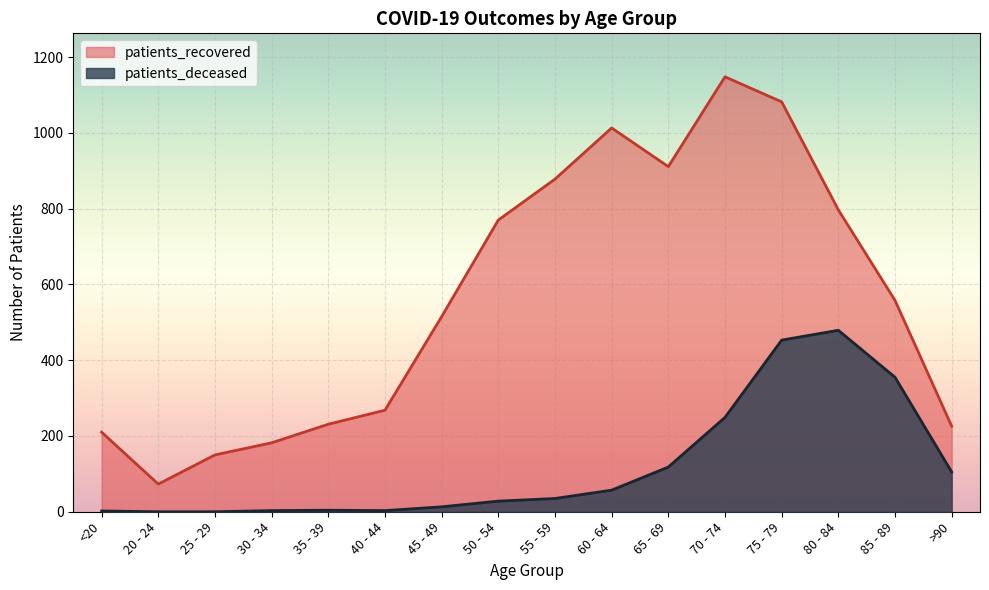

Reading right to left, list all the values displayed in this chart.

patients_deceased: 105	355	479	453	249	118	57	35	28	13	3	4	3	0	0	2
patients_recovered: 226	558	797	1082	1148	911	1013	878	770	515	268	231	182	150	73	210